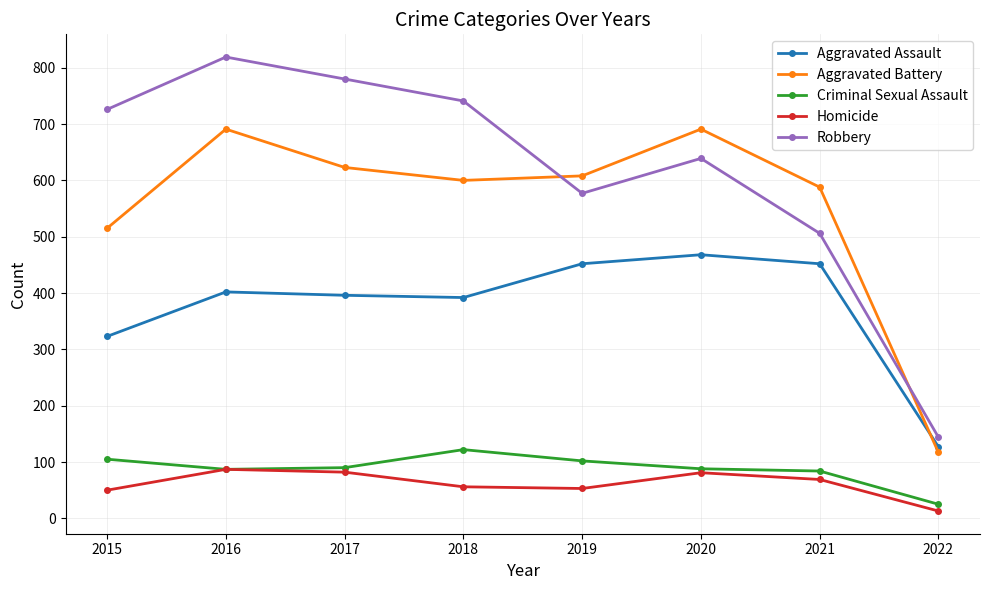

At which label is Aggravated Battery closest to 404?

2015